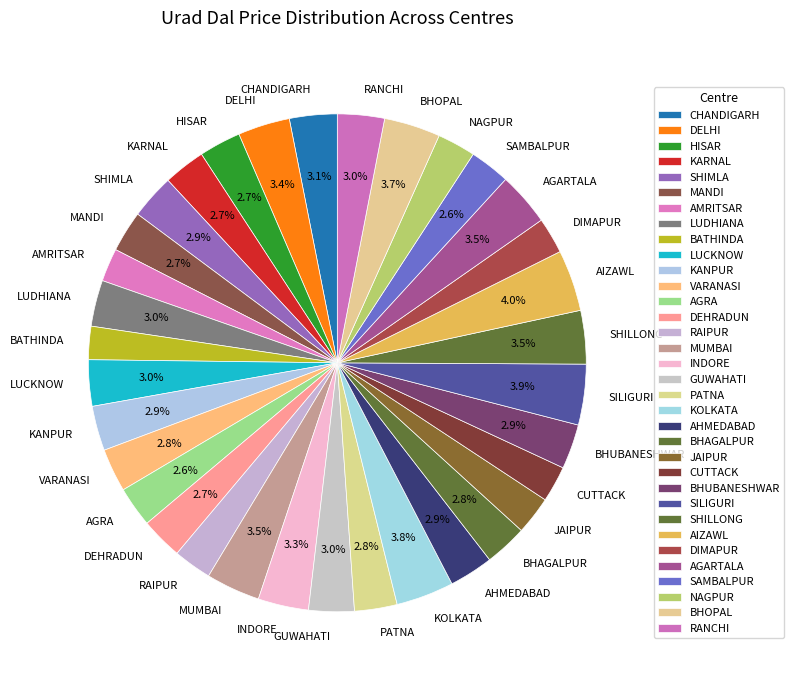

Is MANDI the majority of the pie?

No